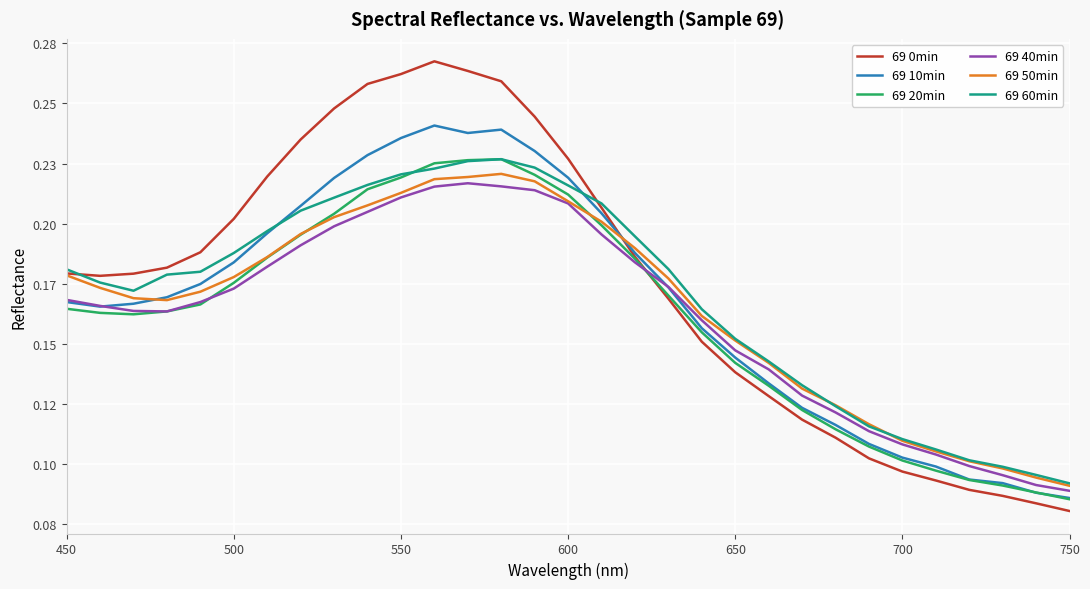

True or false: 69 0min and 69 10min cross at least once.

True